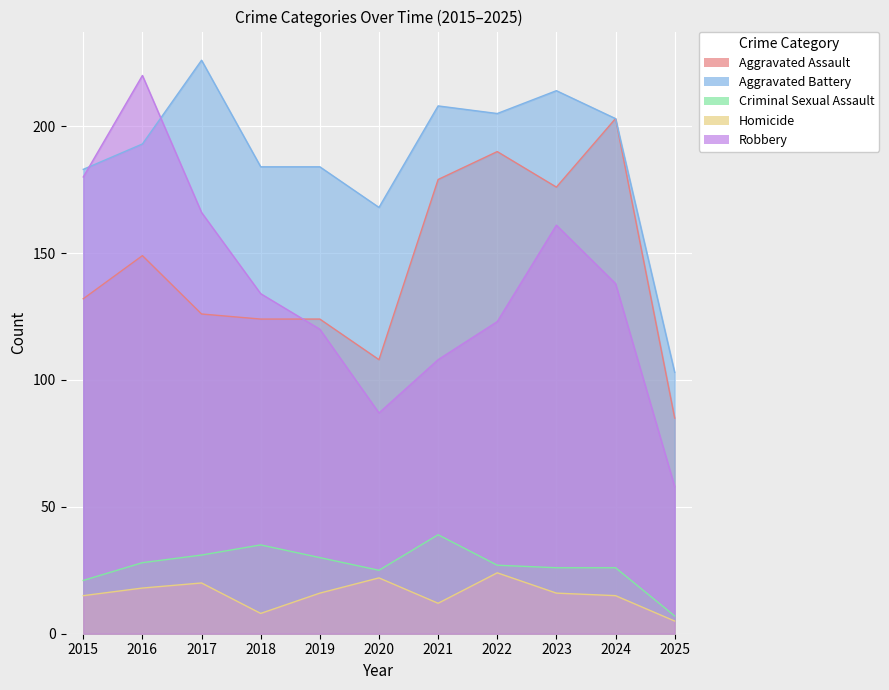

Does the chart display data point markers on the line(s)?

No